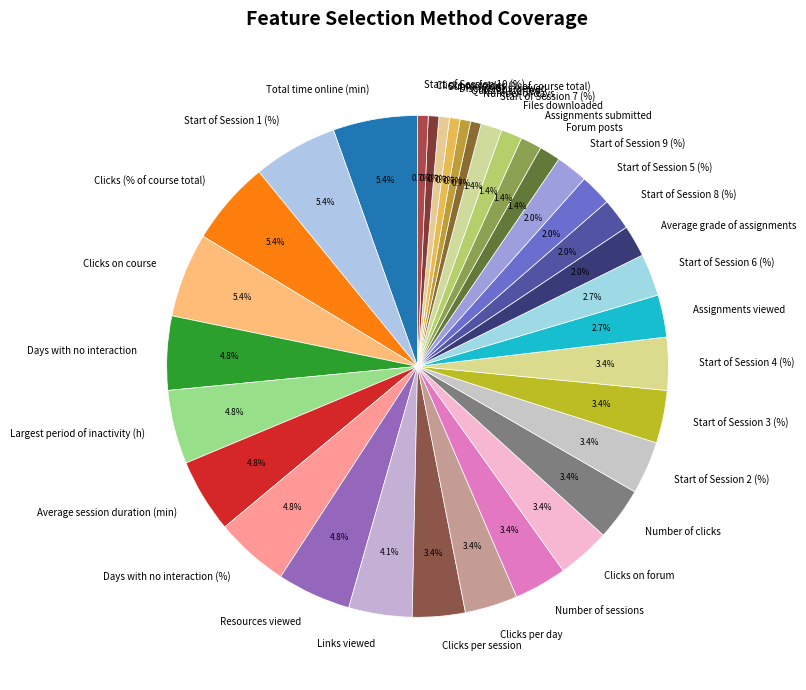

Does any single category account for the majority?

No